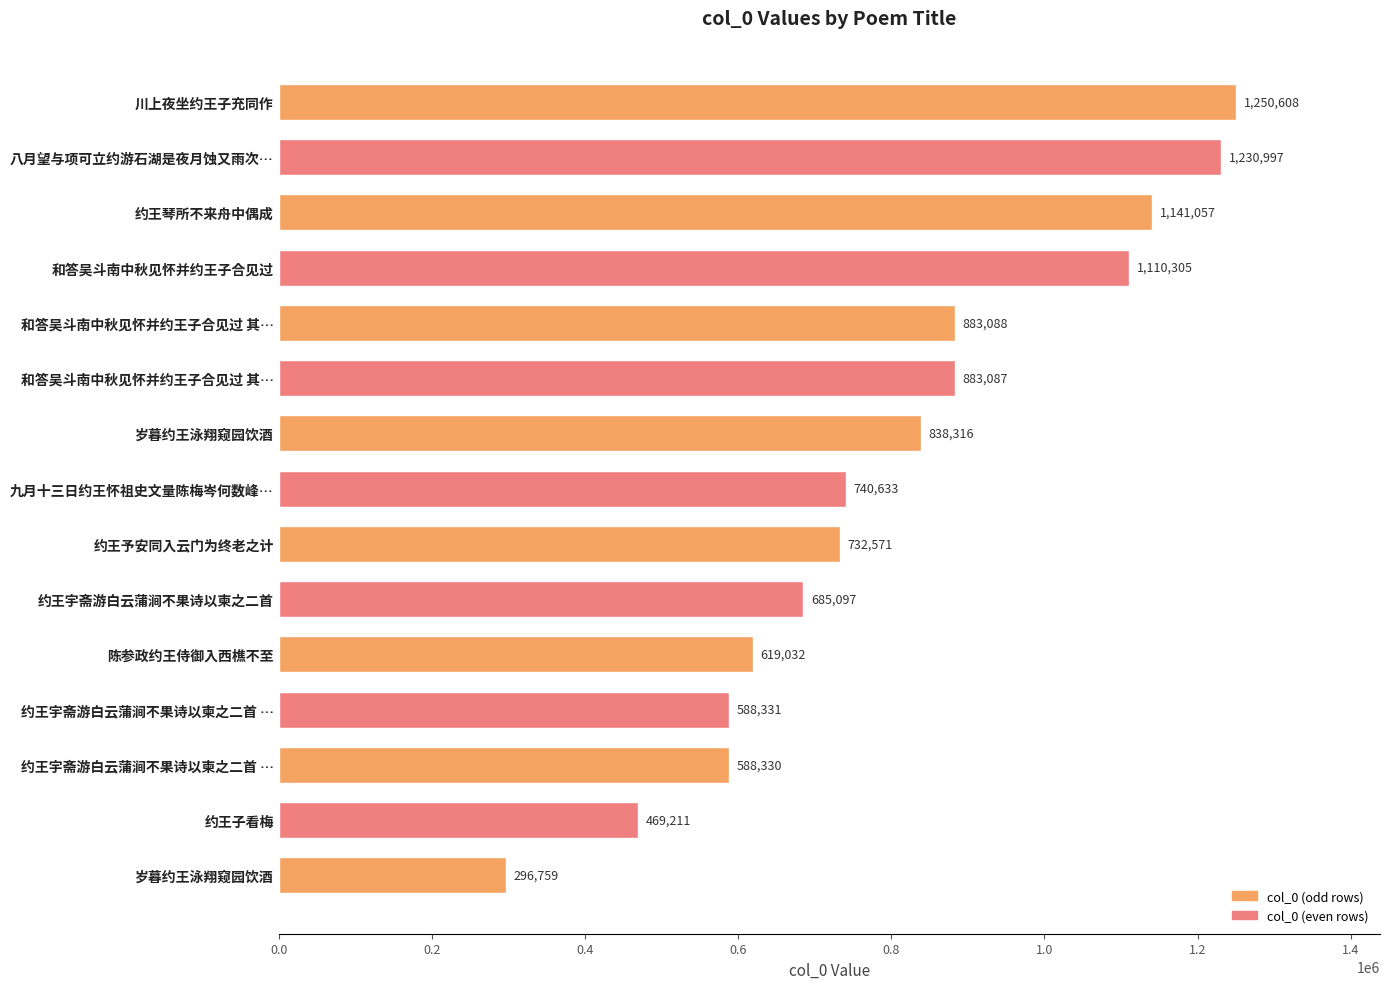

What is the difference between the second highest and second lowest values?

761786